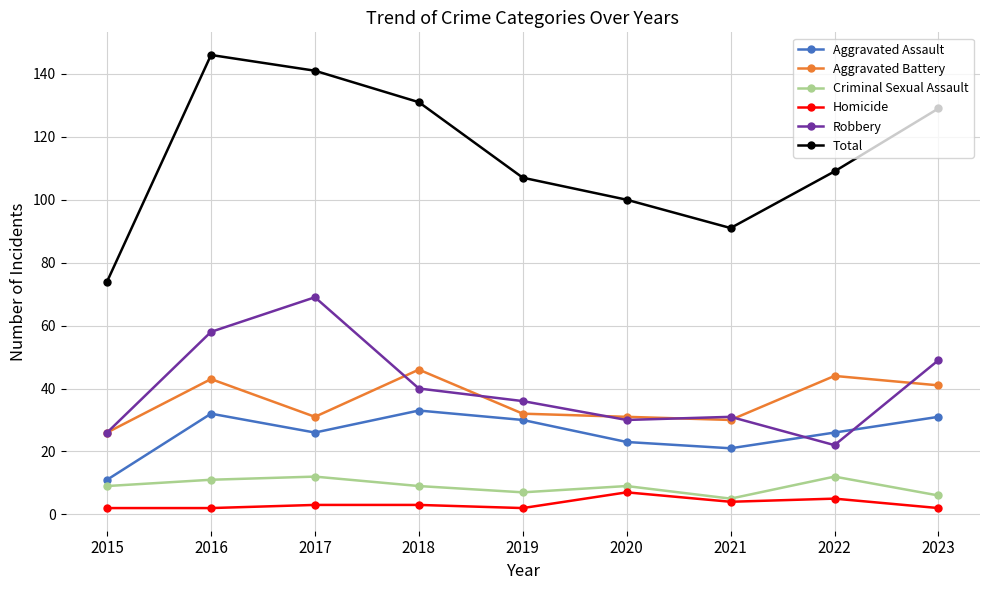

True or false: Aggravated Battery has a value of 26 at 2015.

True